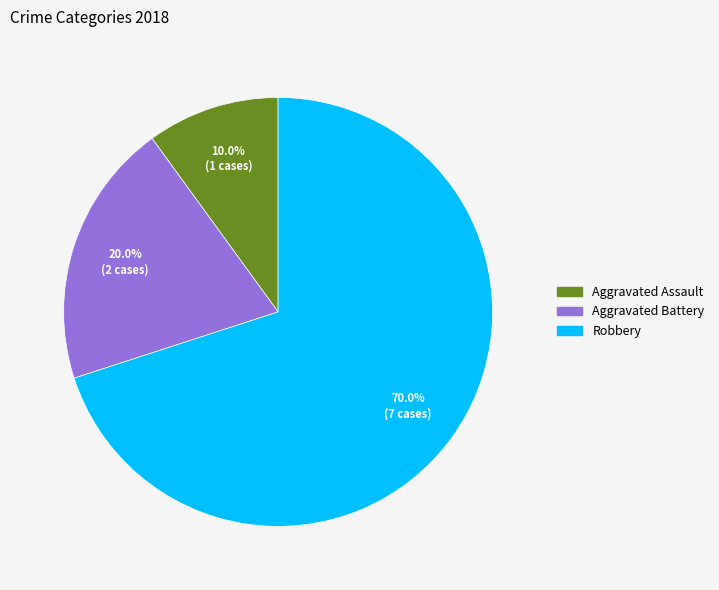

To the nearest percent, what is the combined percentage of Robbery and Aggravated Battery?

90%